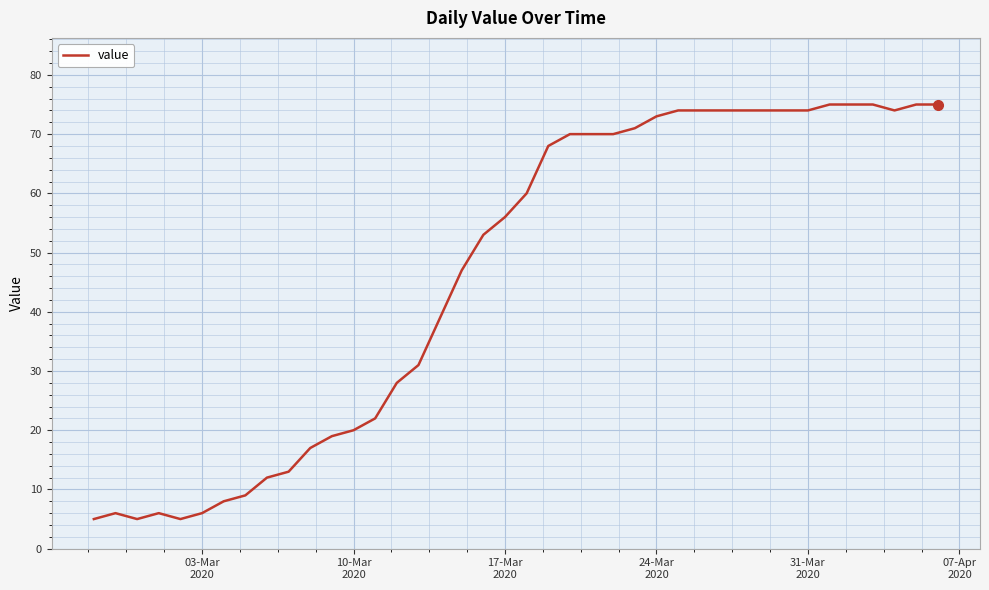

What is the maximum value shown in the chart?

75